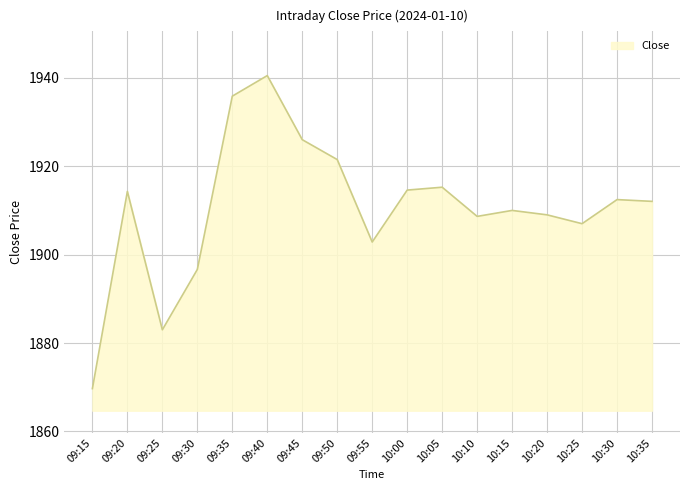

What position from the right is 10:10?

6